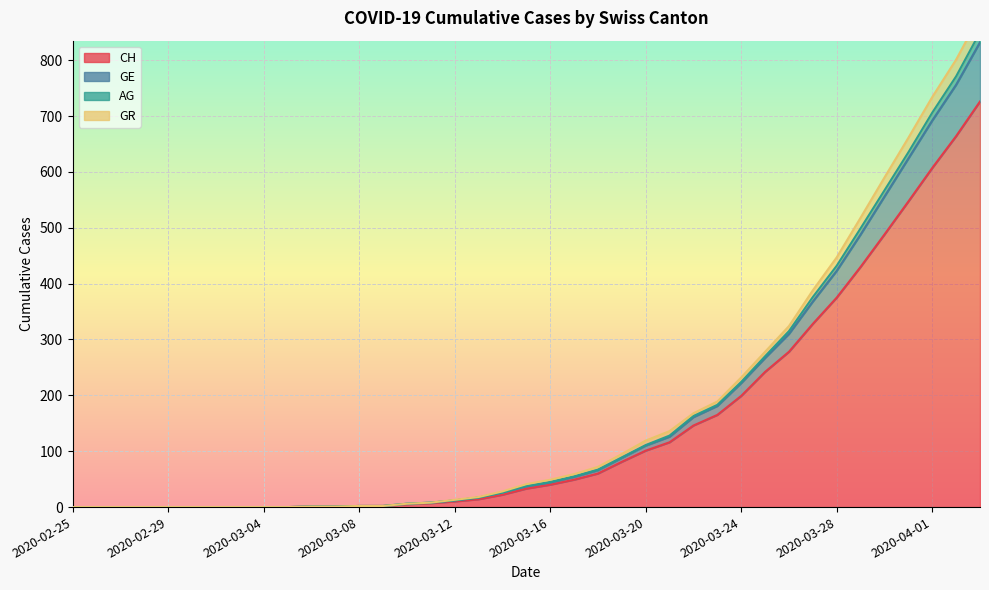

Reading left to right, extract all data points from this chart.

CH: 0	0	0	0	0	0	0	0	0	0	1	1	2	2	5	7	10	14	22	33	40	49	60	81	101	116	146	165	199	242	278	328	375	430	488	547	607	664	726
GE: 0	0	0	0	0	0	0	0	0	0	1	1	2	2	6	8	13	18	28	41	49	59	72	95	119	136	168	189	232	278	324	388	447	518	590	661	734	801	880
AG: 0	0	0	0	0	0	0	0	0	0	1	1	2	2	6	8	12	17	26	38	45	55	67	89	111	128	163	183	224	270	315	376	432	499	567	635	706	771	850
GR: 0	0	0	0	0	0	0	0	0	0	1	1	2	2	6	8	12	17	26	37	44	54	66	88	110	126	161	181	222	267	310	368	423	488	556	624	692	756	832